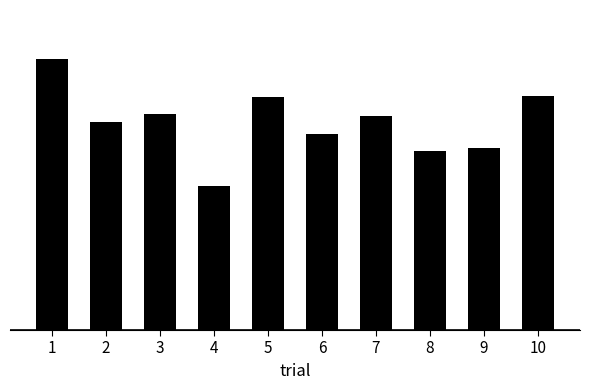

Are the bars horizontal?

No